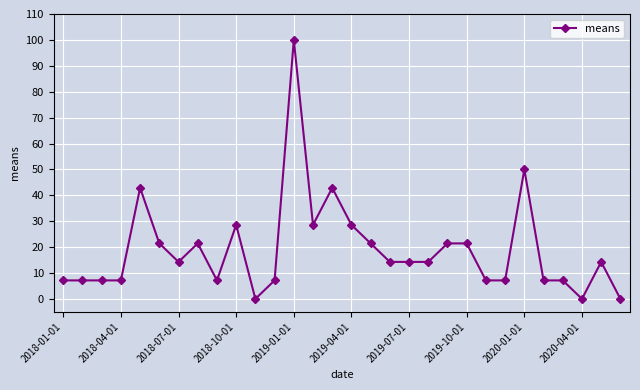

What is the average value?

19.0